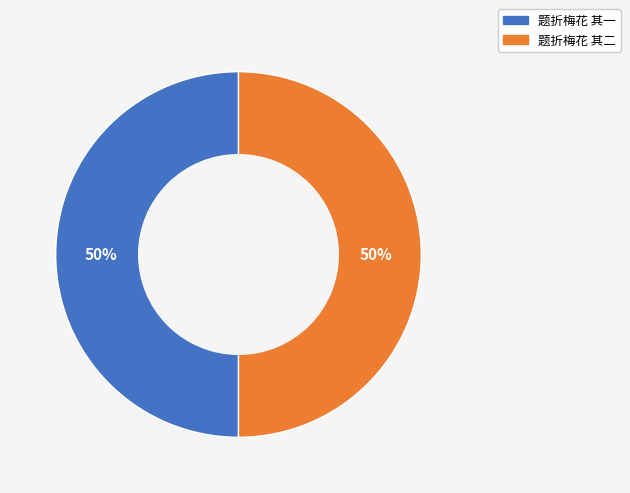

To the nearest percent, what is the combined percentage of 题折梅花 其二 and 题折梅花 其一?

100%